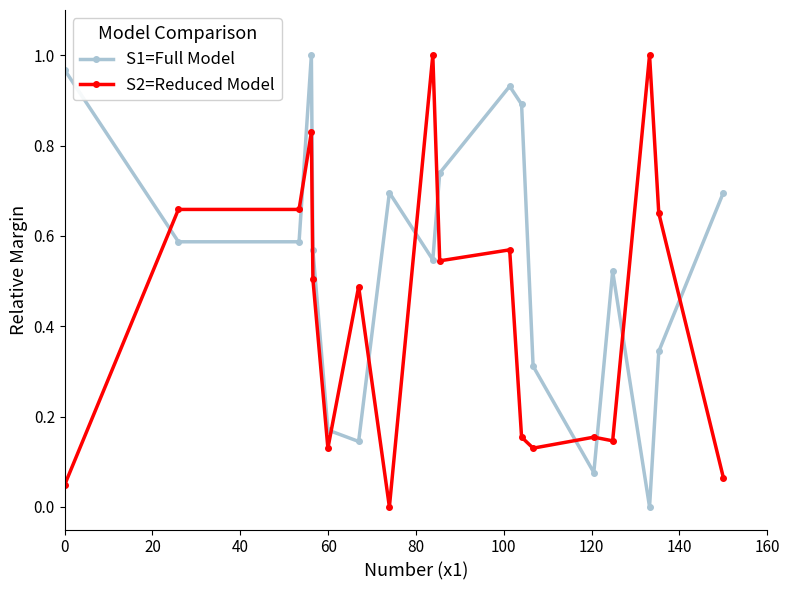

True or false: S2=Reduced Model and S1=Full Model cross at least once.

True